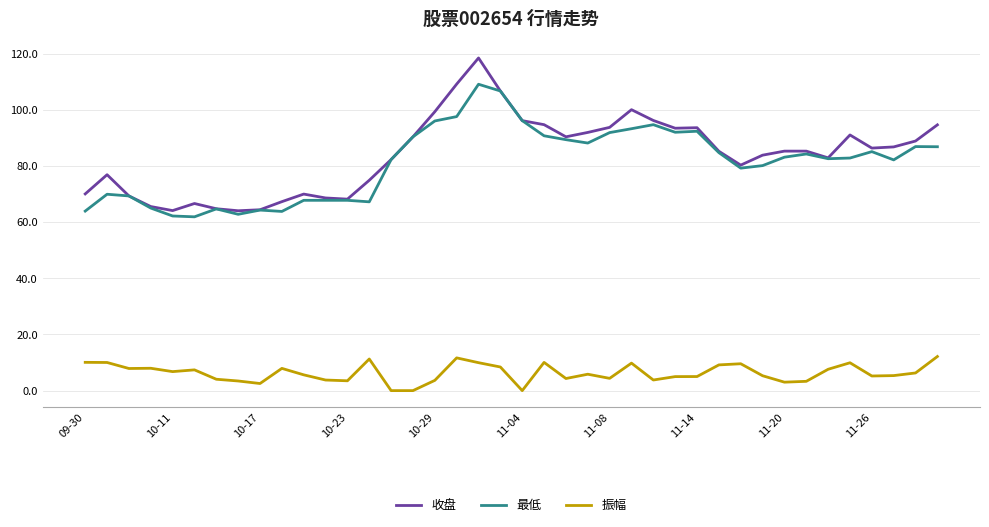

Which series has the largest range (max minus min)?

收盘